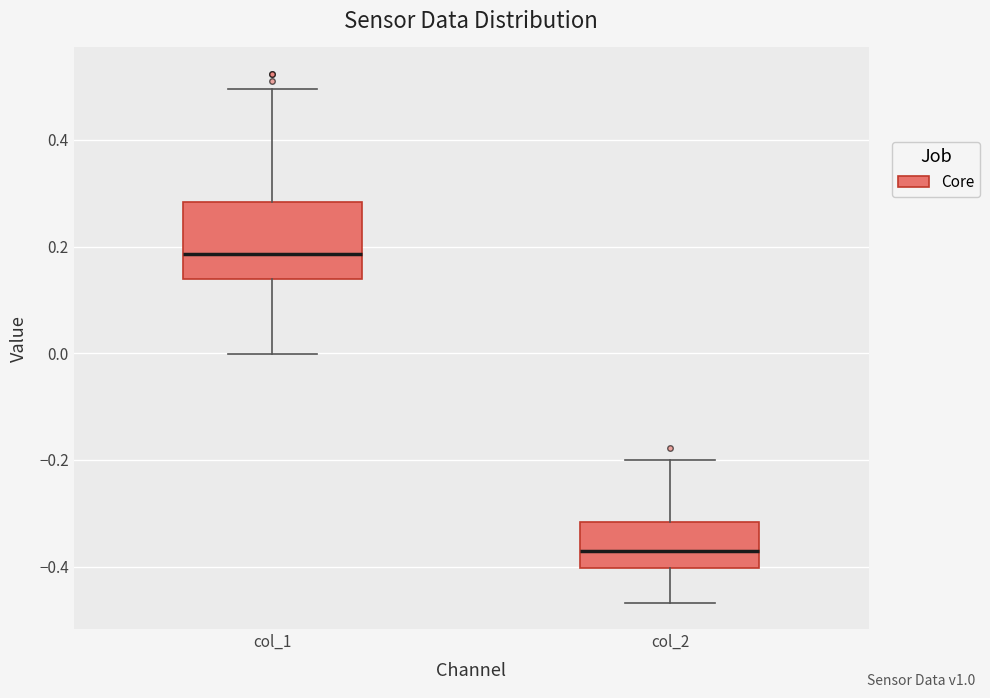

Reading left to right, transcribe this box plot: for each box, give where its median line is, the range the box spans, and where its two whiskers end, as read against the y-axis. The values are not printed on the chart, so give them approximately, as read against the axis.

col_1: median 0.18, box 0.14 to 0.28, whiskers 0.00 to 0.50
col_2: median -0.38, box -0.40 to -0.32, whiskers -0.46 to -0.20